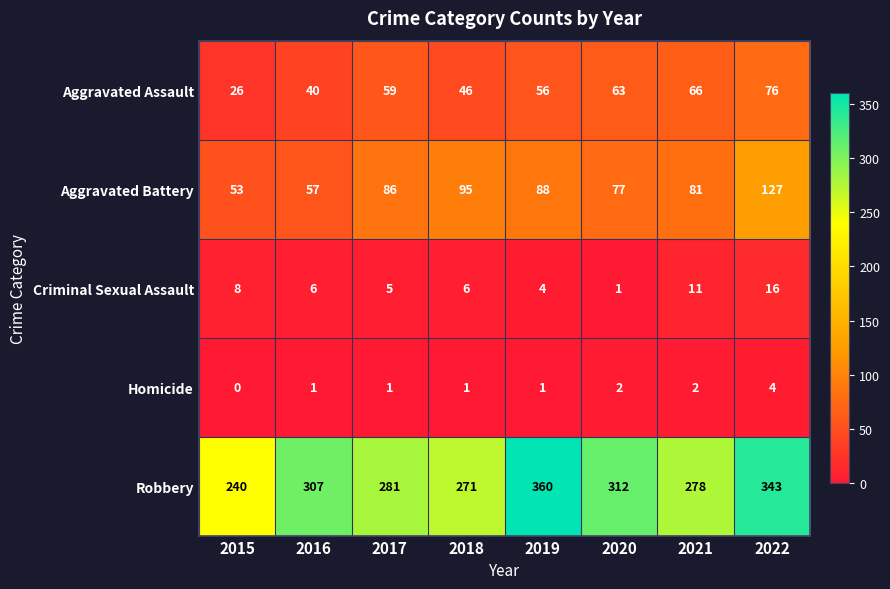

What is the total value across all series at 2018?

419